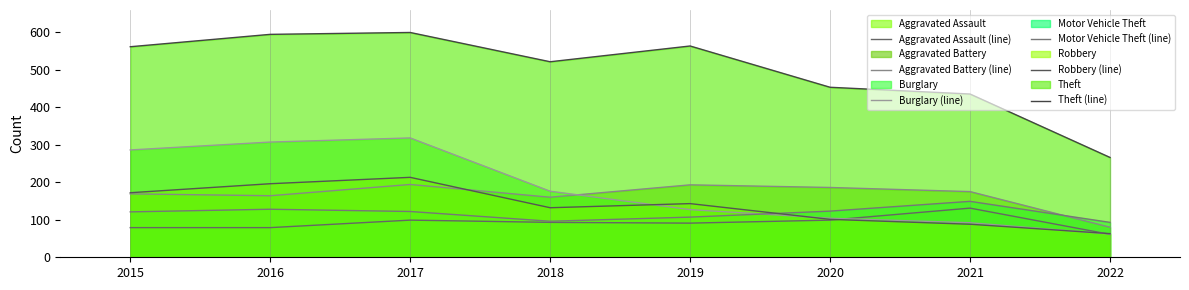

What is the difference between the second highest and second lowest values in the Robbery (line) series?

108